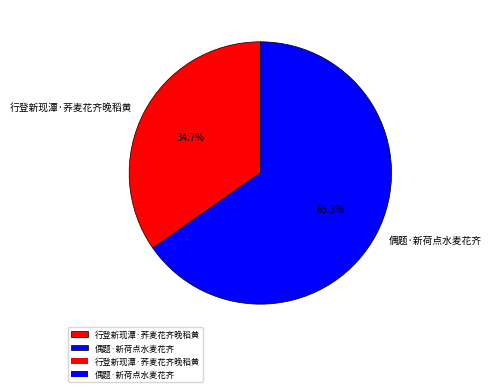

The 偶题·新荷点水麦花齐 slice represents 78% of the pie. True or false?

False